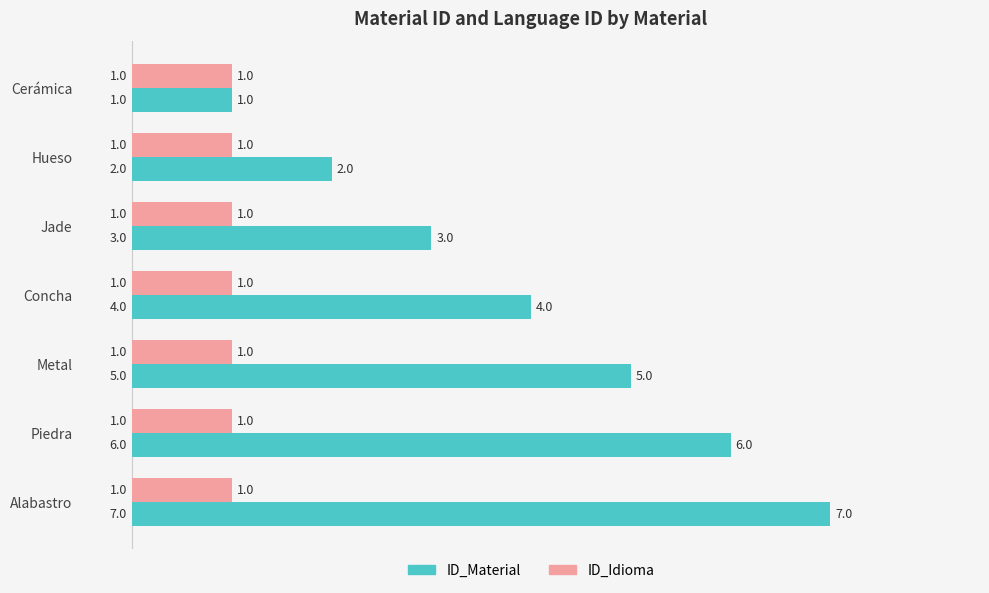

What is the smallest value displayed?

1